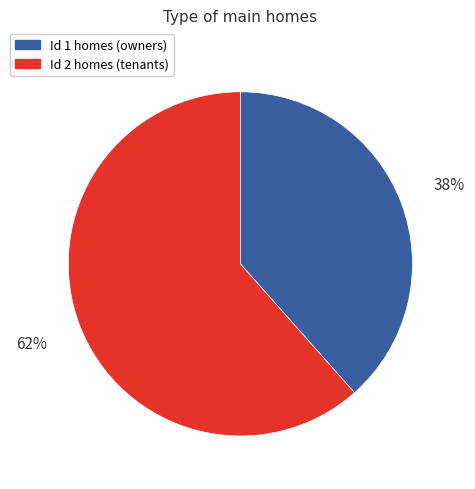

Rank the categories by value from lowest to highest.

1, 2